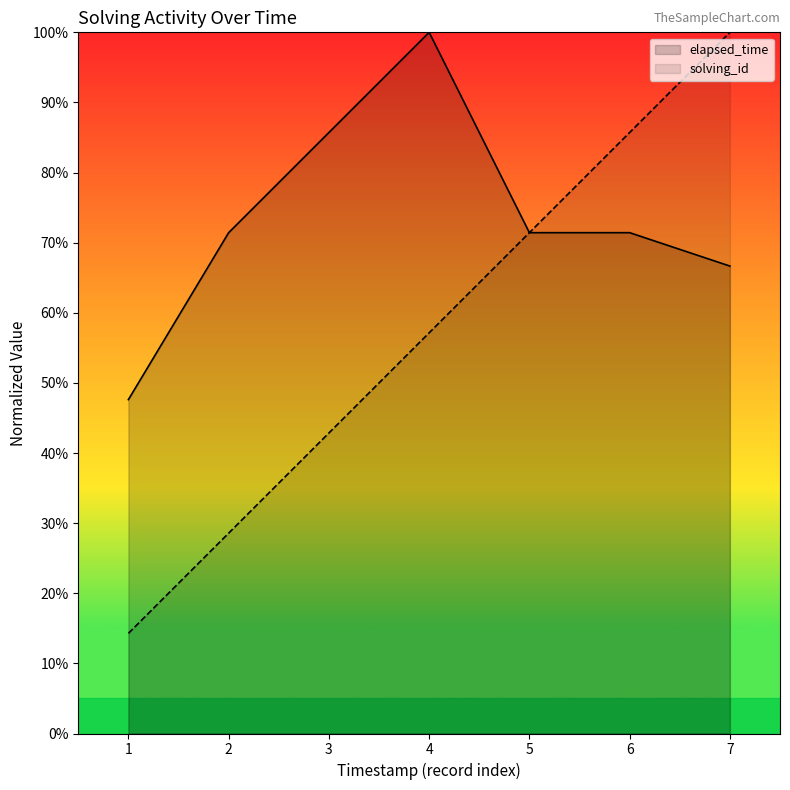

What is the difference between the solving_id values at 1 and 4?

42.9